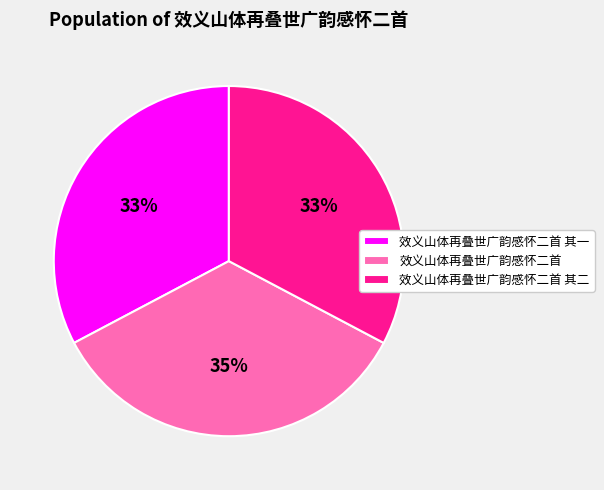

To the nearest percent, what percentage of the pie is 效义山体再叠世广韵感怀二首 其一?

33%